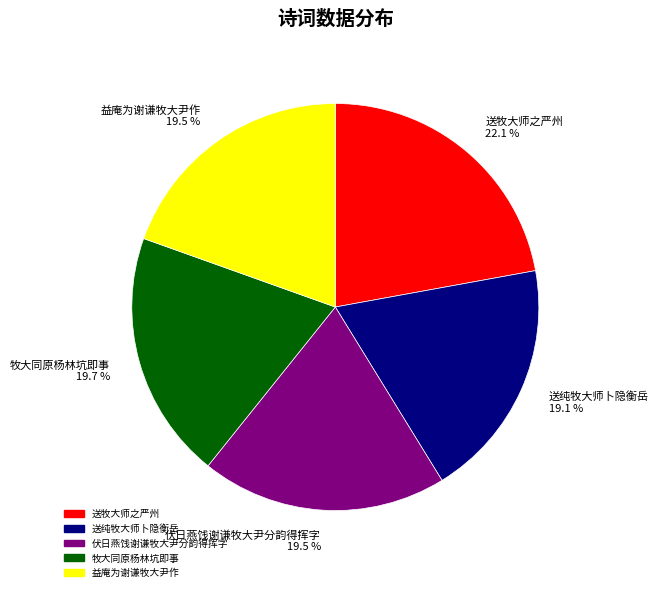

Does 送纯牧大师卜隐衡岳 represent more than half of the total?

No